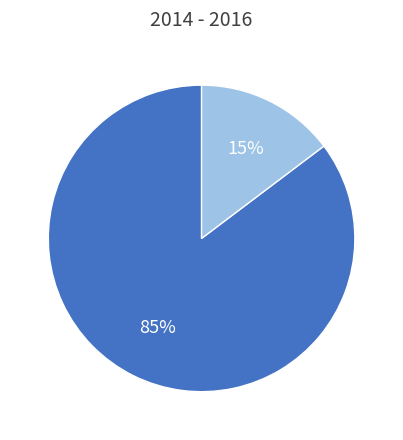

Does any single category account for the majority?

Yes